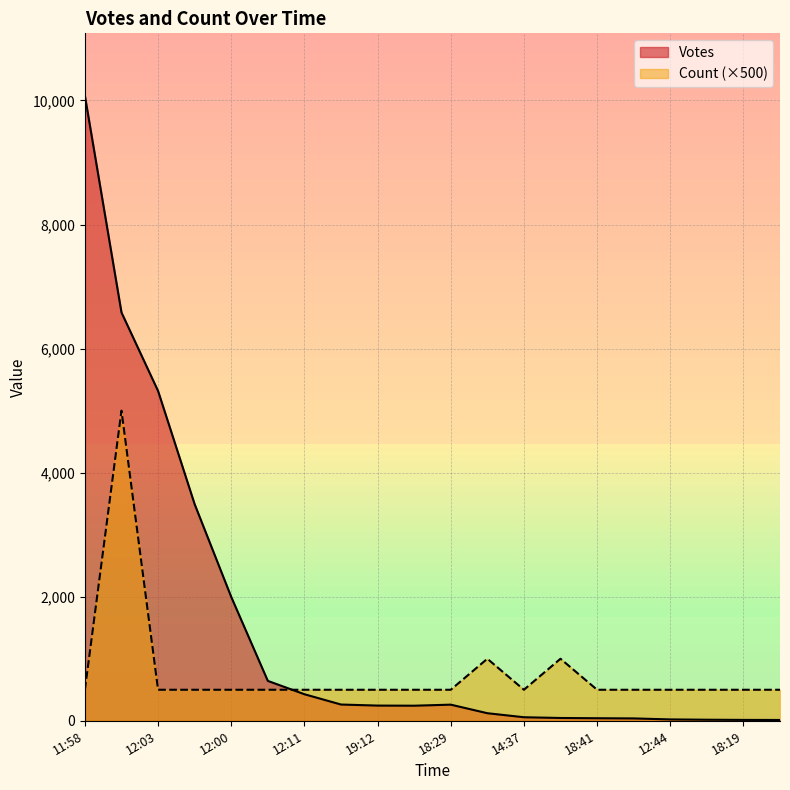

Does the chart have visible grid lines?

Yes